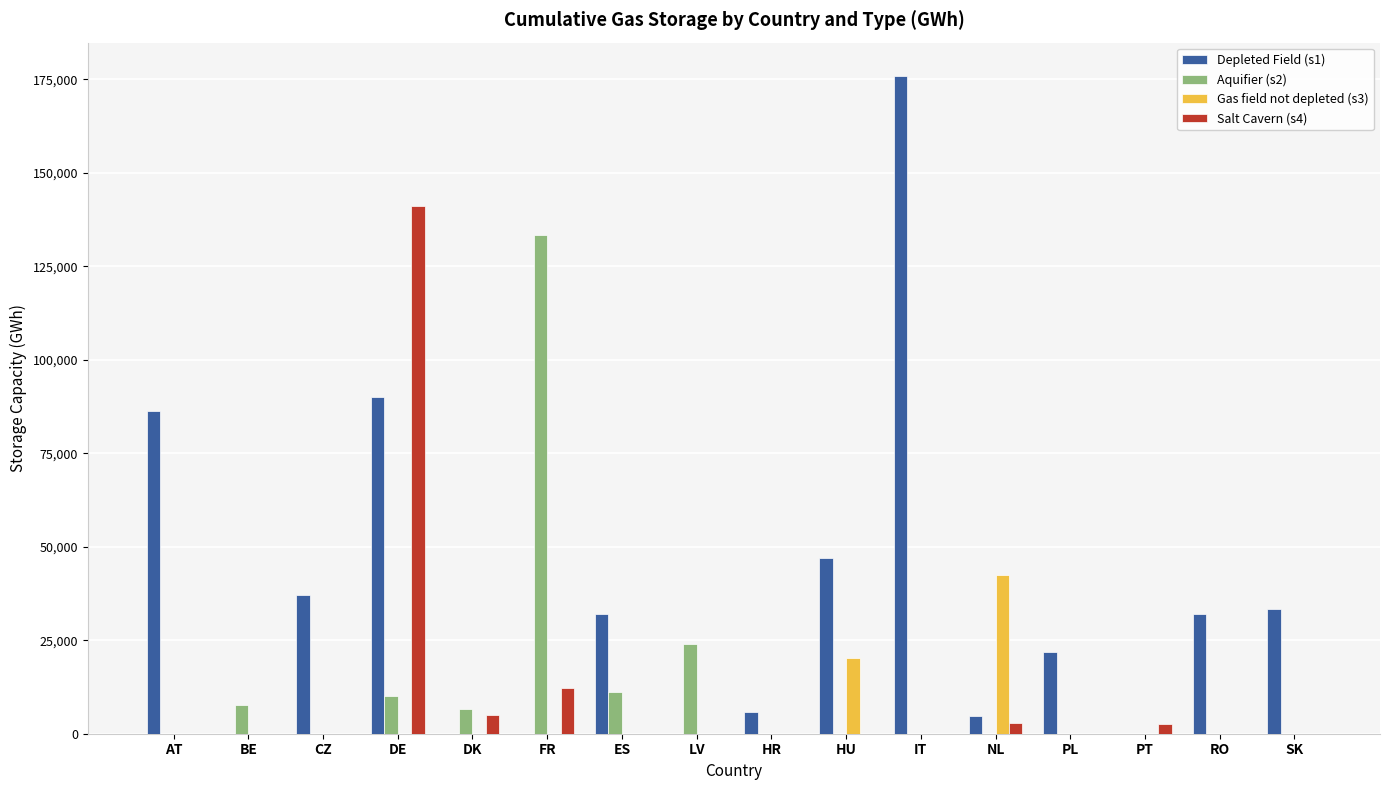

What is the maximum value for Gas field not depleted (s3)?

42430.0